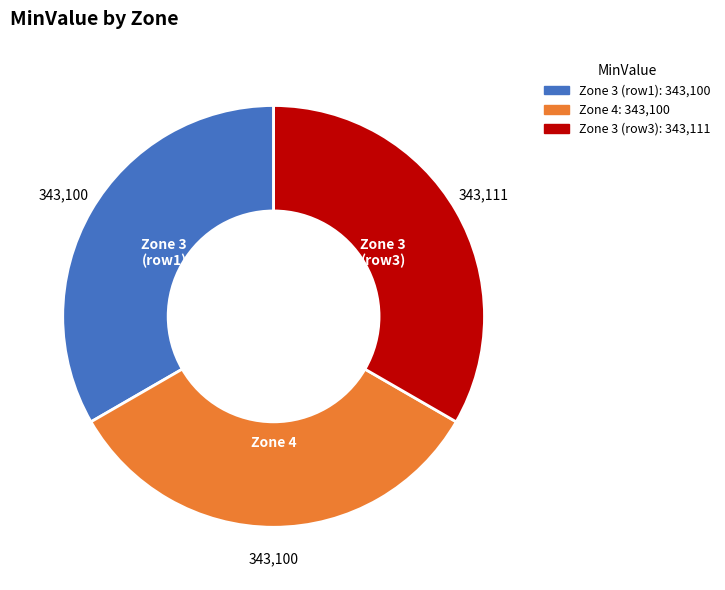

Do Zone 4 and Zone 3 (row1) together represent more than half of the pie?

Yes